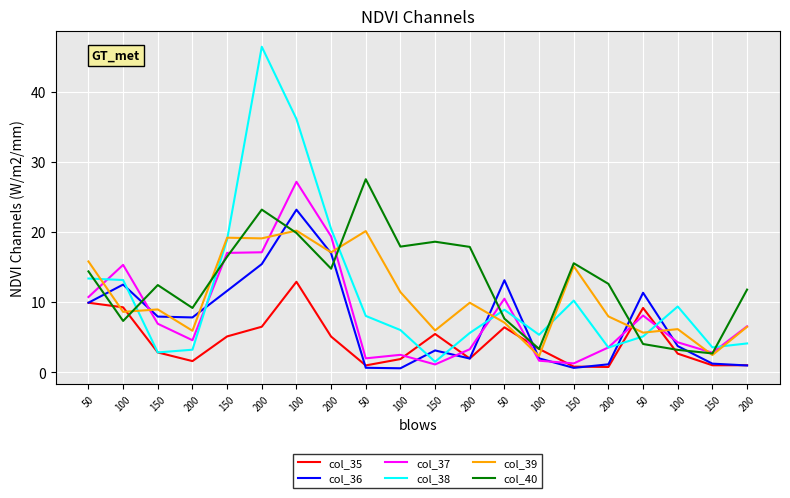

What are all the series names shown in the legend?

col_35, col_36, col_37, col_38, col_39, col_40